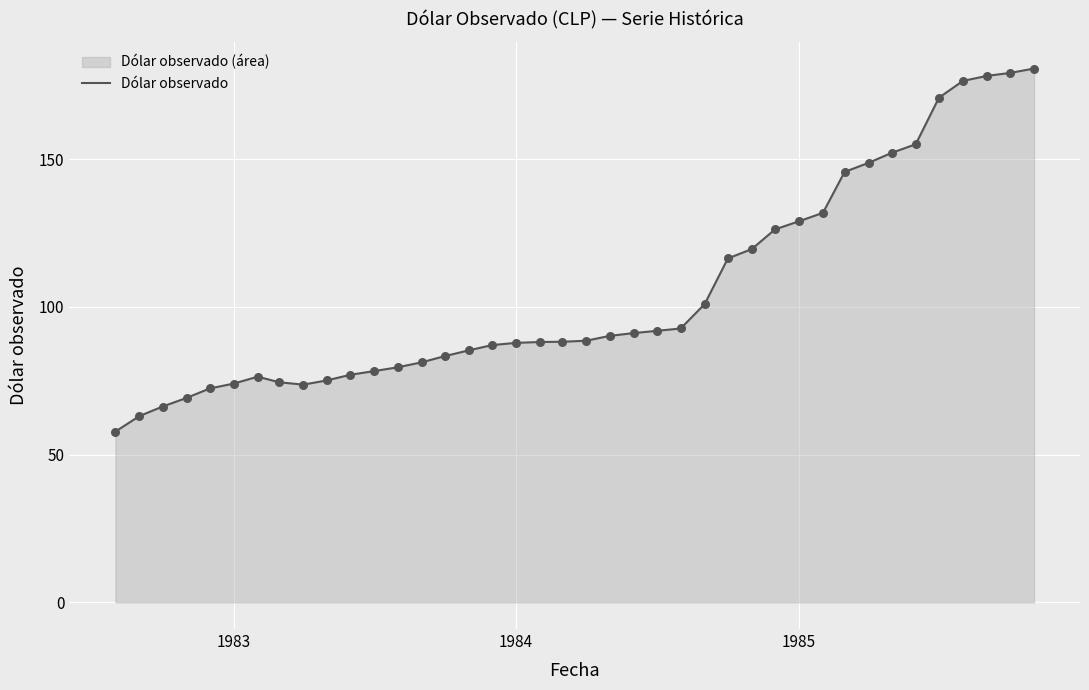

What is the difference between the maximum and minimum values?

122.9